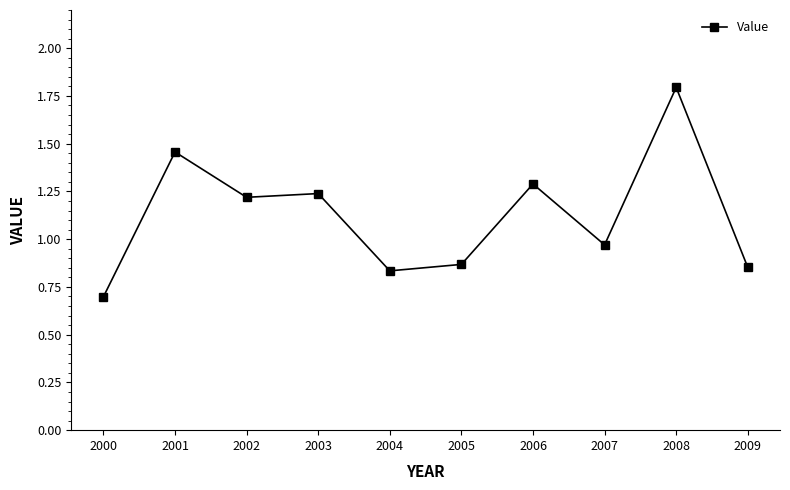

How many lines are shown in the chart?

1